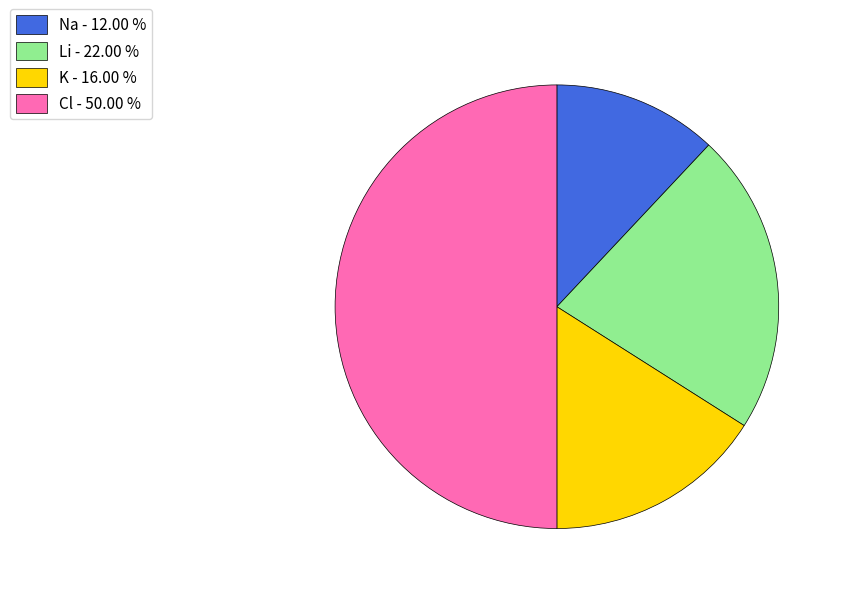

Is the sum of Cl - 50.00 % and Li - 22.00 % greater than half?

Yes